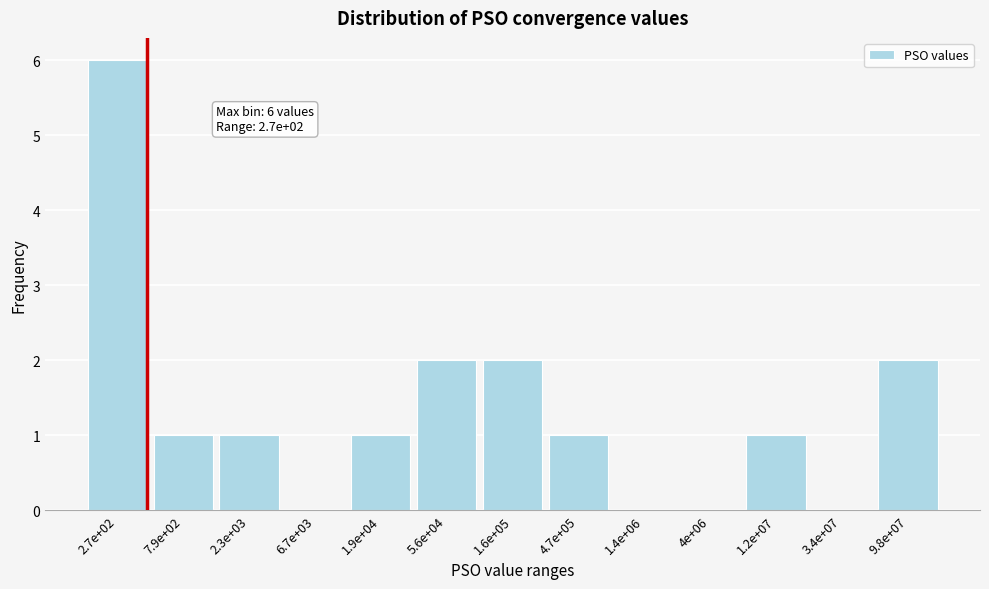

Reading right to left, what are all the values shown in this chart?

9.8e+07=2	3.4e+07=0	1.2e+07=1	4e+06=0	1.4e+06=0	4.7e+05=1	1.6e+05=2	5.6e+04=2	1.9e+04=1	6.7e+03=0	2.3e+03=1	7.9e+02=1	2.7e+02=6